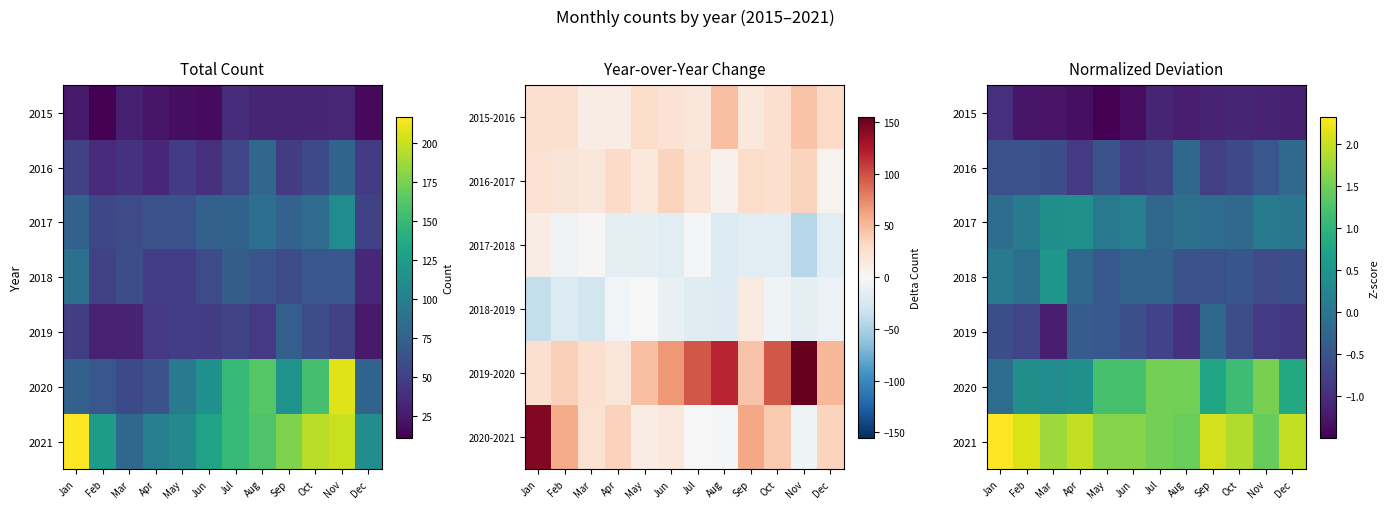

Count the number of data series in this chart.

7